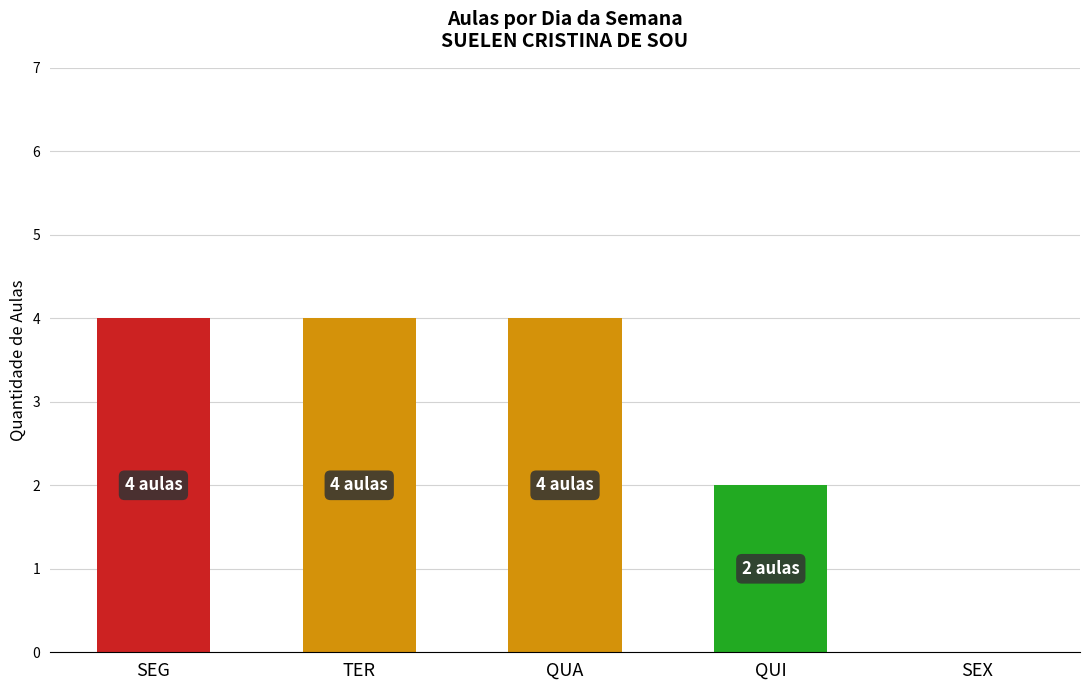

Is it true that the value at SEG is 4?

True